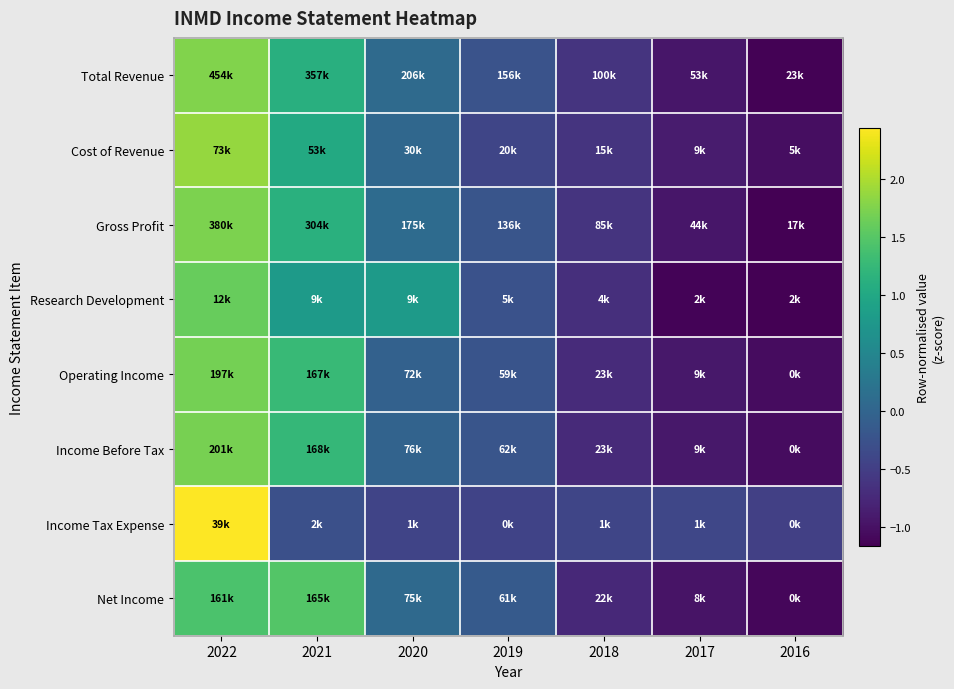

What is the greatest value displayed?

2.4